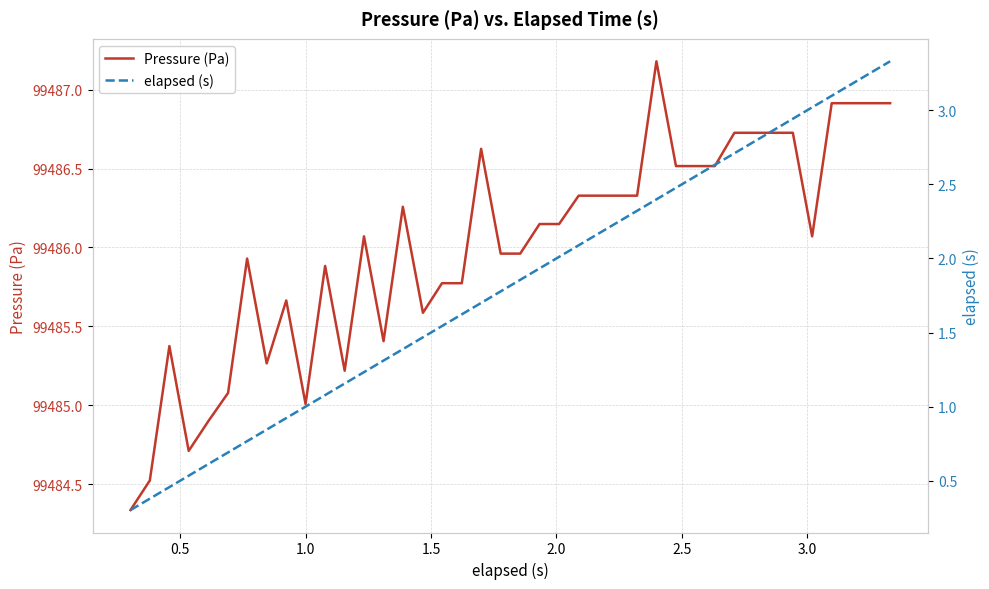

List the series in order of their peak value, highest first.

Pressure (Pa), elapsed (s)